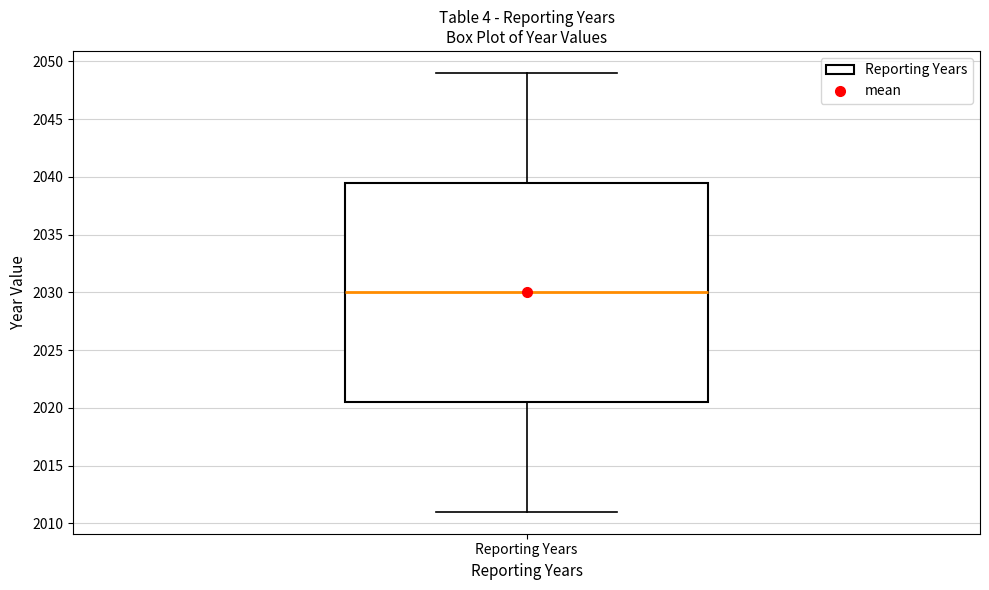

Transcribe this box plot: give where the median line is, the range the box spans, and where the two whiskers end, as read against the y-axis. The values are not printed on the chart, so give them approximately, as read against the axis.

median 2030.0, box 2020.5 to 2039.5, whiskers 2011.0 to 2049.0